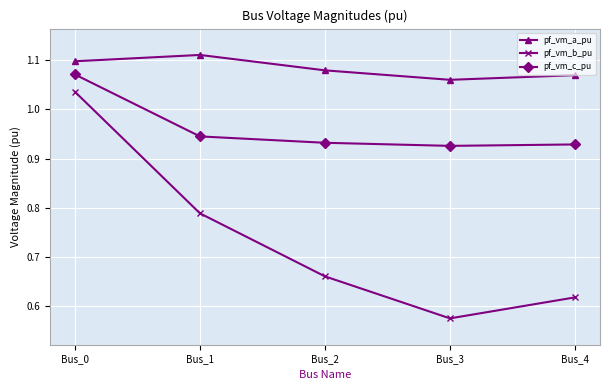

Between Bus_0 and Bus_1, which series saw the biggest shift?

pf_vm_b_pu